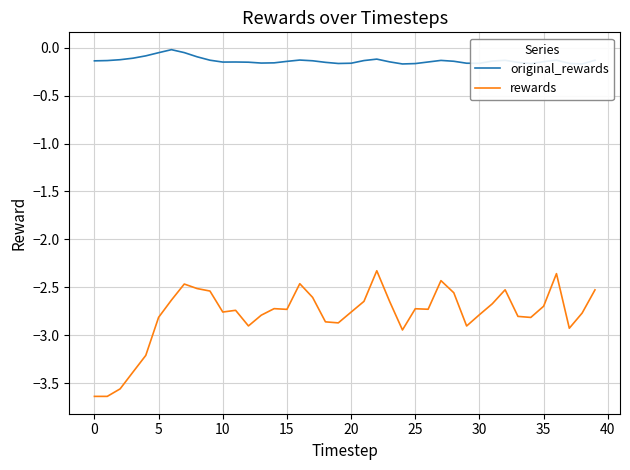

How many interior local peaks does the rewards series have?

9